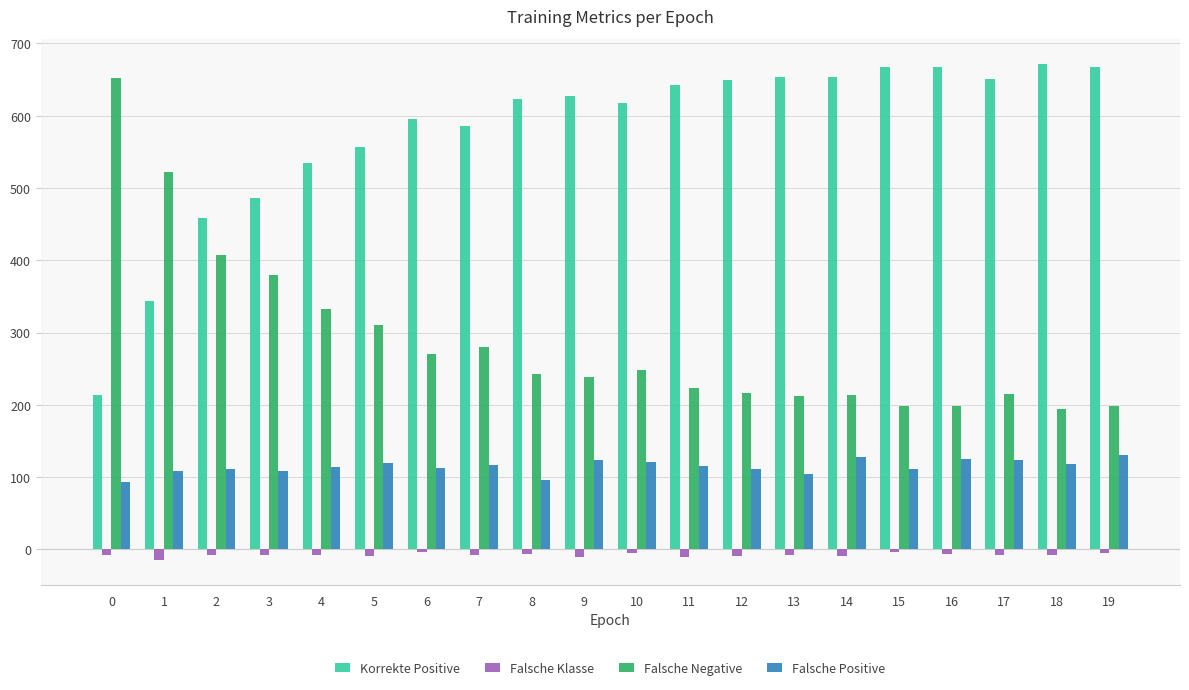

Is it true that Falsche Negative equals 652 at 0?

True